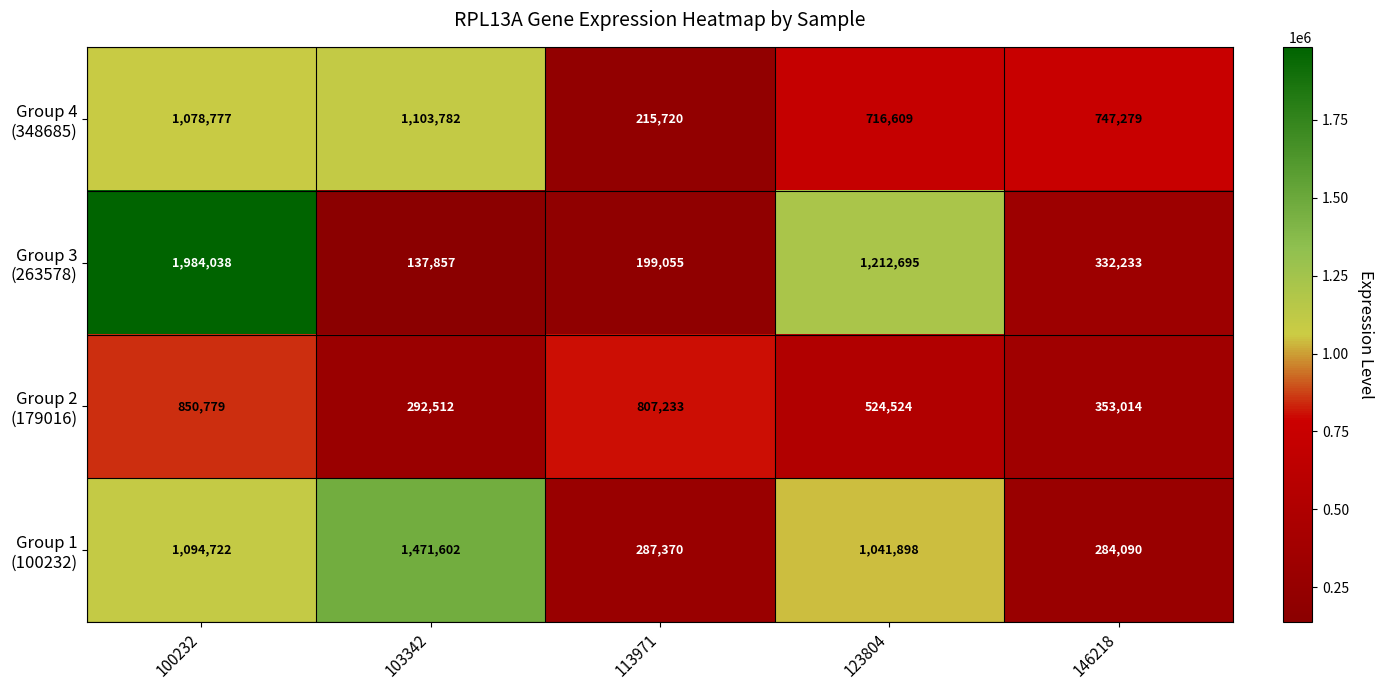

Which category has the lowest value across all series?

103342